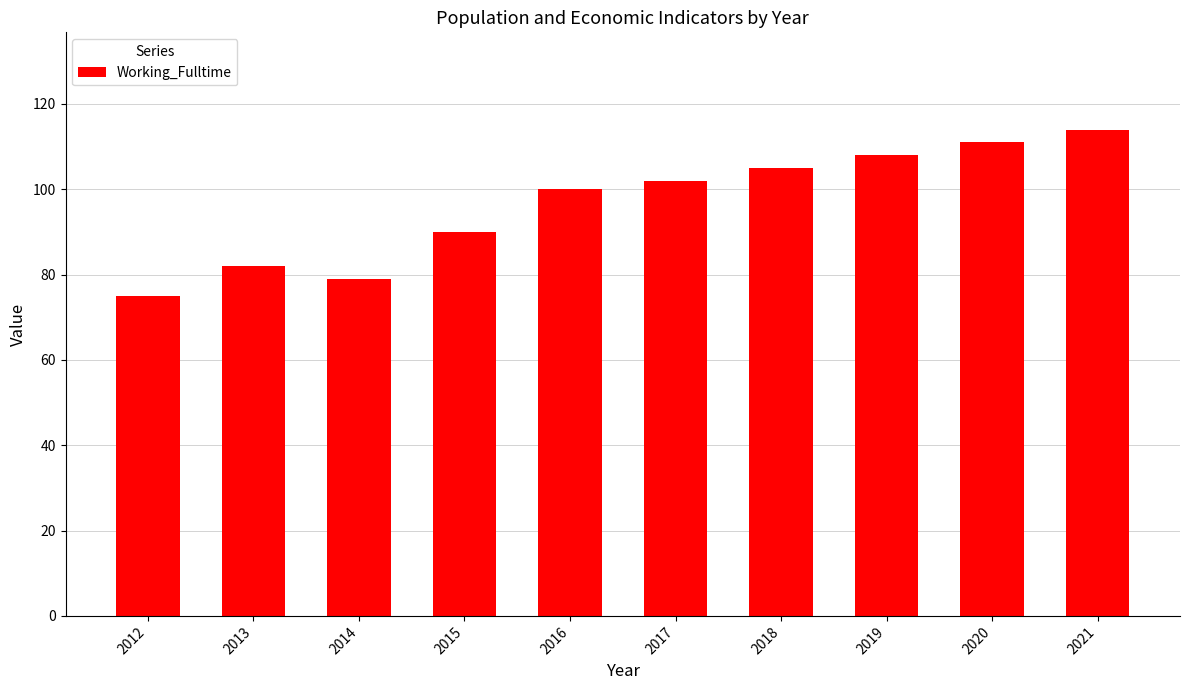

What is the difference between the maximum and minimum values?

39